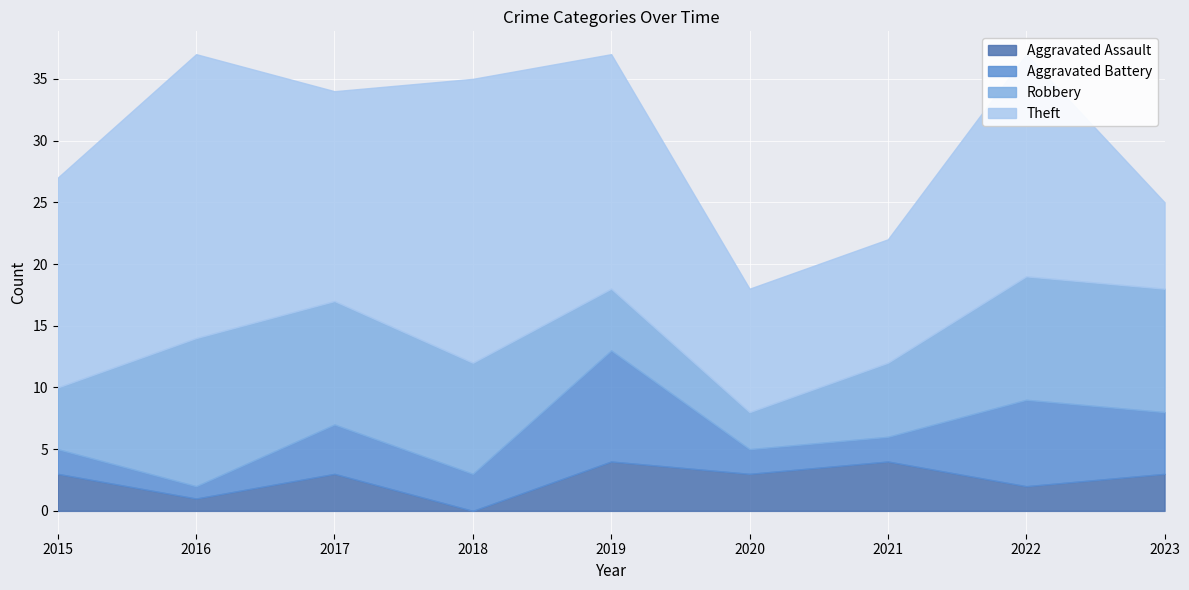

In Aggravated Battery, how many points are lower than both neighbors (excluding endpoints)?

2